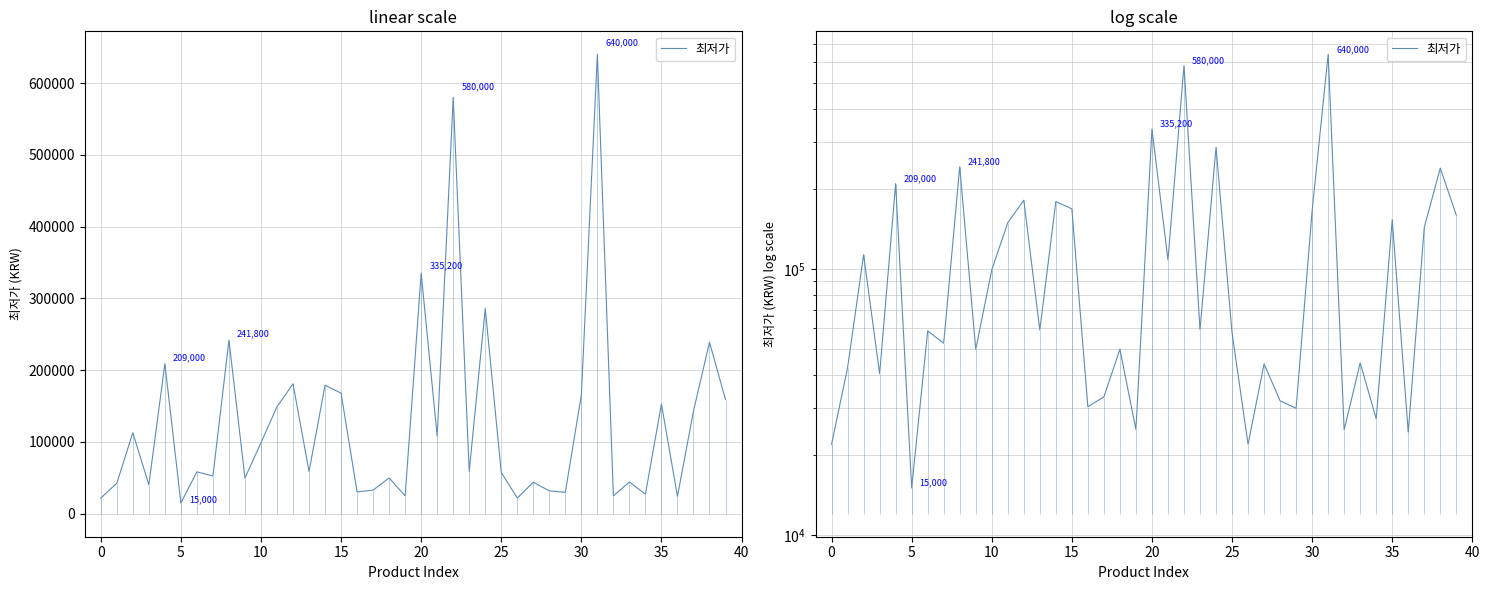

What is the label of the 29th point from the left?

28